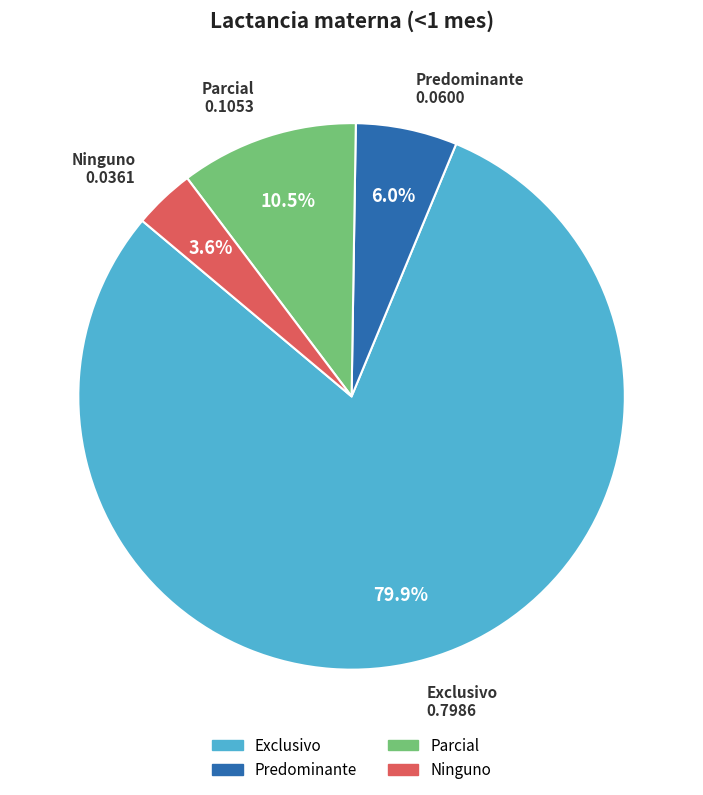

Which has a higher value, Exclusivo or Predominante?

Exclusivo